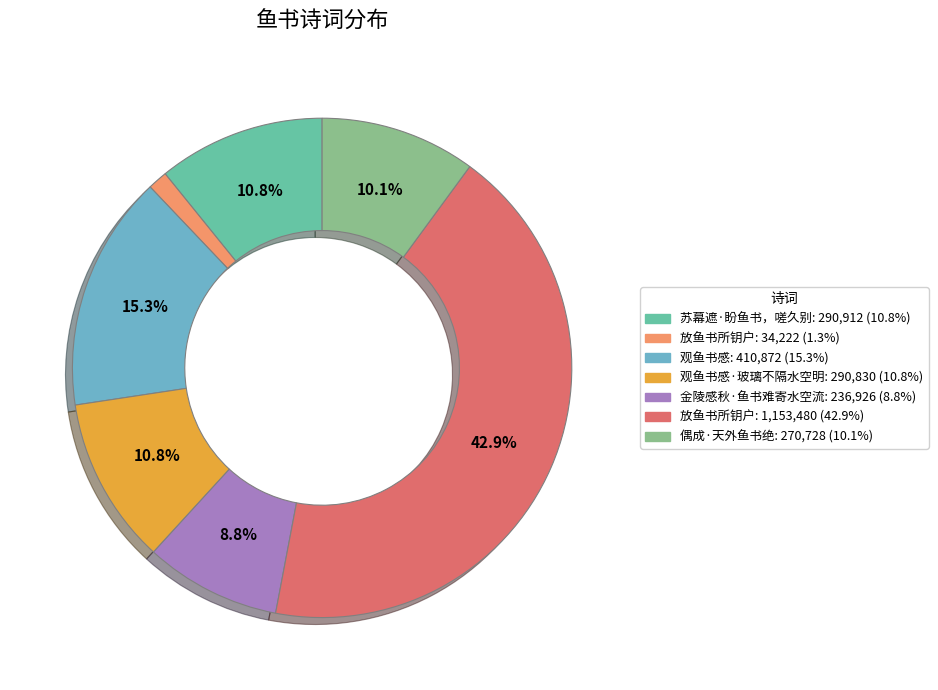

Does any single category account for the majority?

No